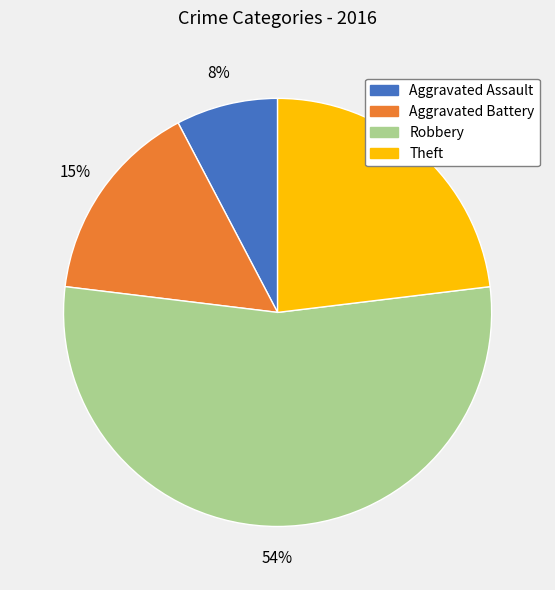

What is the ratio of the value at Theft to the value at Robbery?

0.4